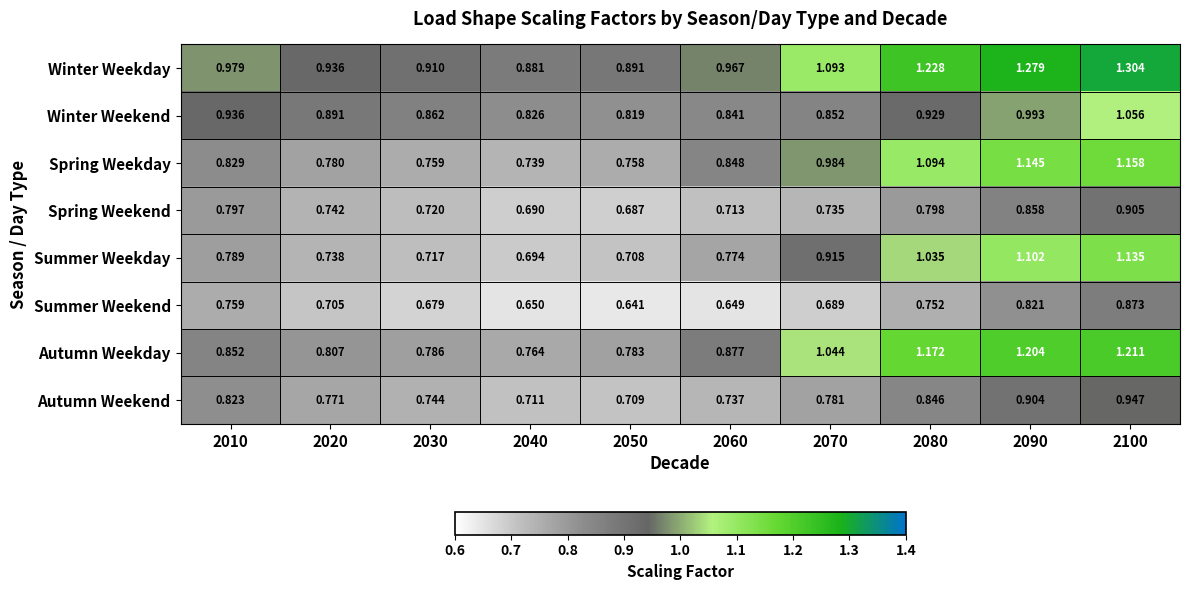

Is the value of Autumn Weekday at 2010 greater than the value of Autumn Weekend at 2020?

Yes